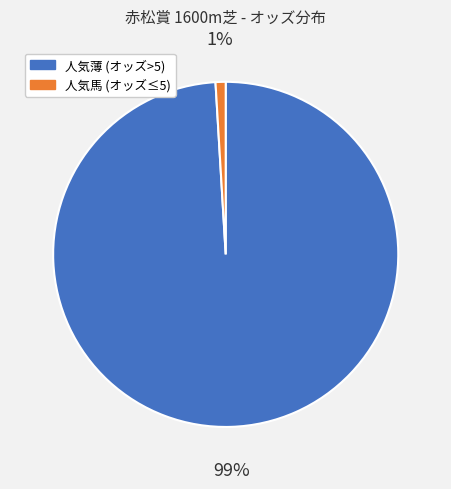

Is there any slice that represents more than half of the pie?

Yes